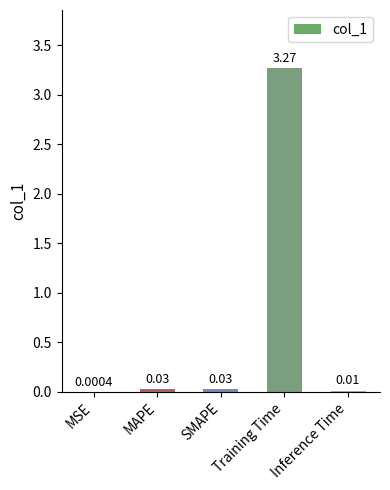

Where is the data nearest to the value 1?

SMAPE